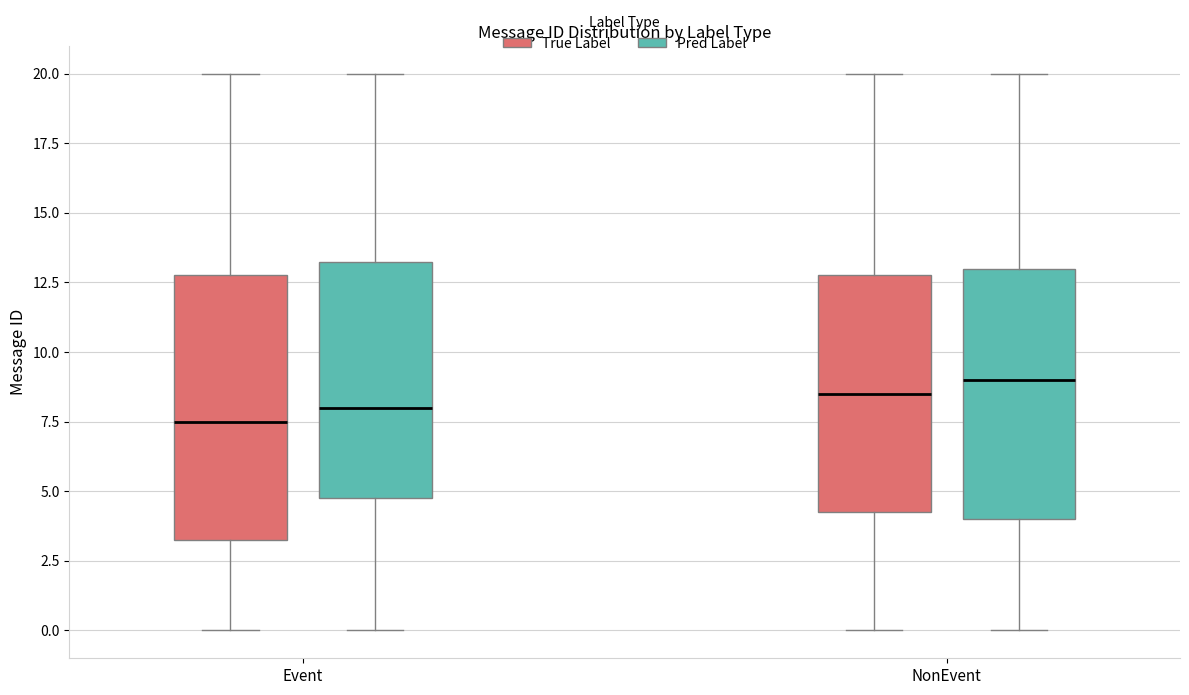

Where is the lower edge of the box for NonEvent (True Label) on the y-axis? The values are not printed on the chart, so give them approximately, as read against the axis.

4.5